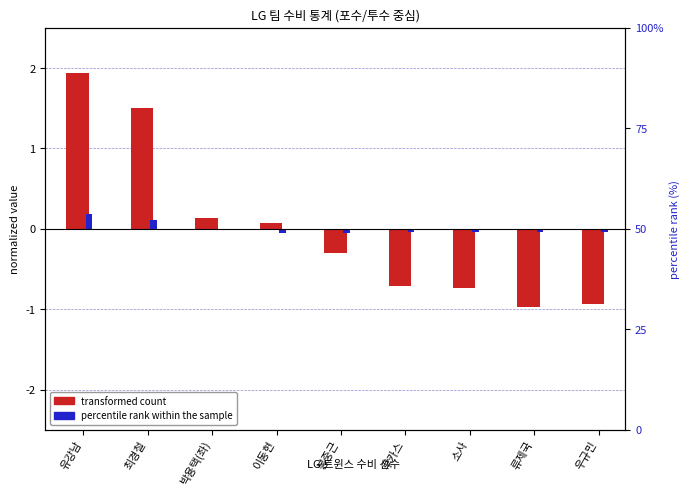

Which series changed the most between 최경철 and 류제국?

transformed count